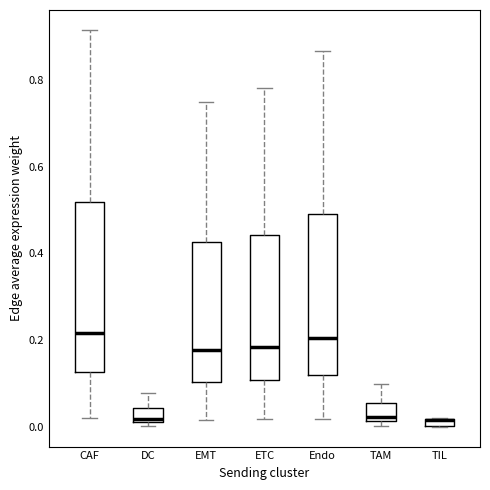

Comparing the boxes themselves (not the whiskers), which one is the tallest?

CAF